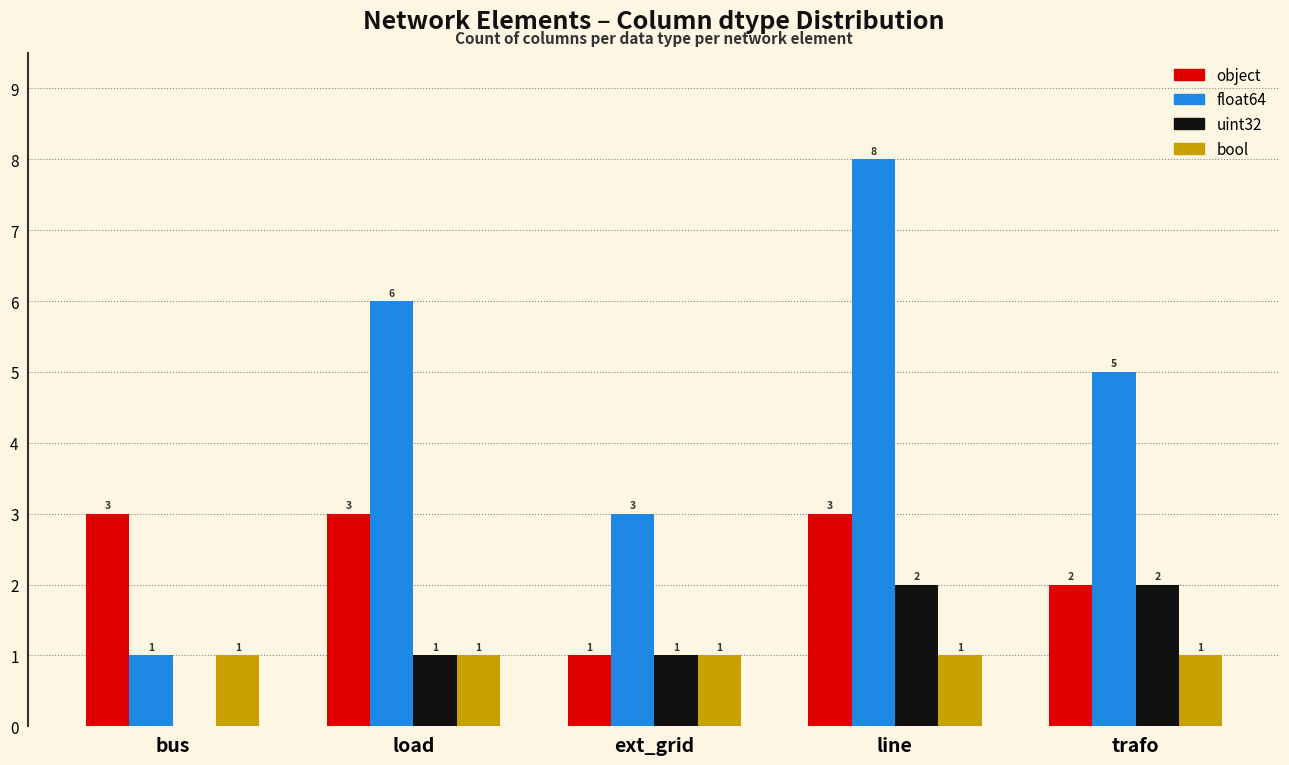

True or false: uint32 has a value of 2 at trafo.

True